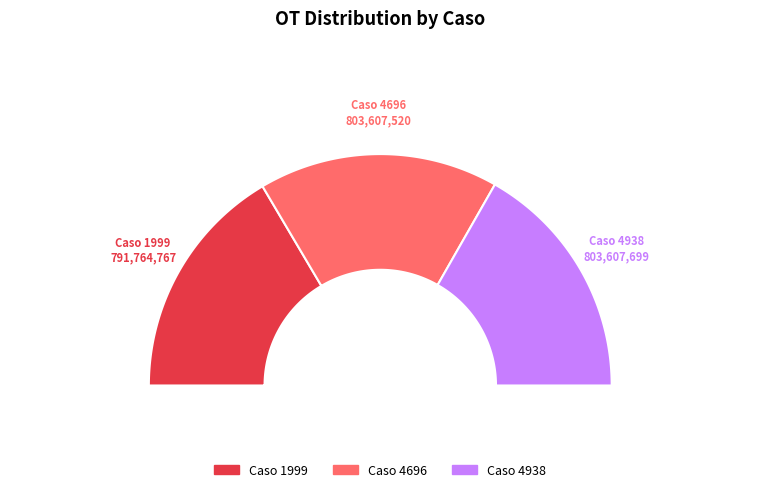

Count the number of slices in the pie.

3